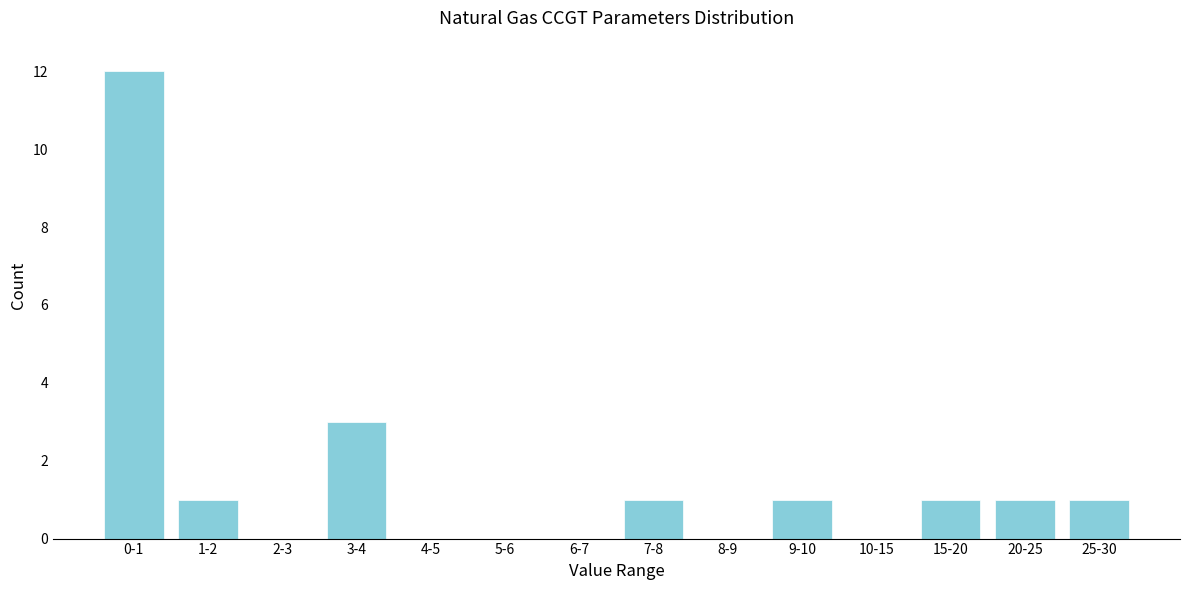

Reading right to left, list all the values displayed in this chart.

25-30=1	20-25=1	15-20=1	10-15=0	9-10=1	8-9=0	7-8=1	6-7=0	5-6=0	4-5=0	3-4=3	2-3=0	1-2=1	0-1=12